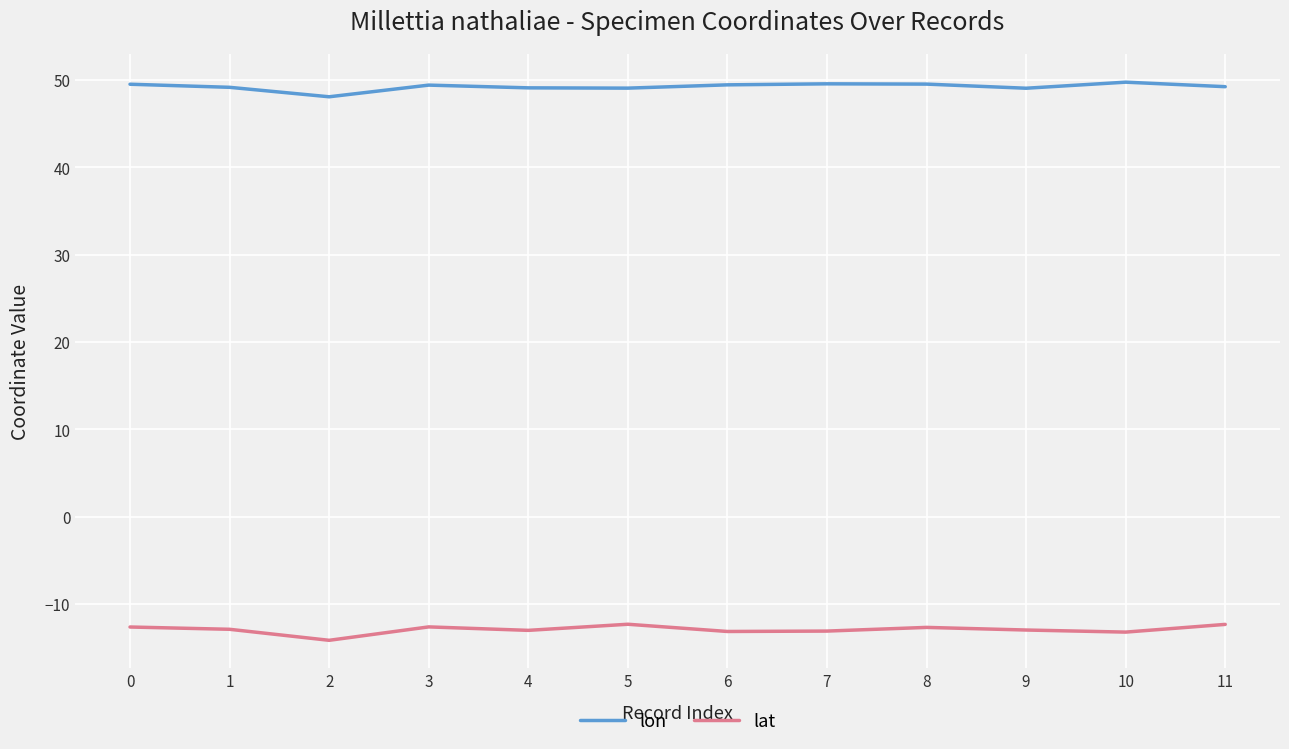

What is the difference between the lat values at 6 and 4?

0.1